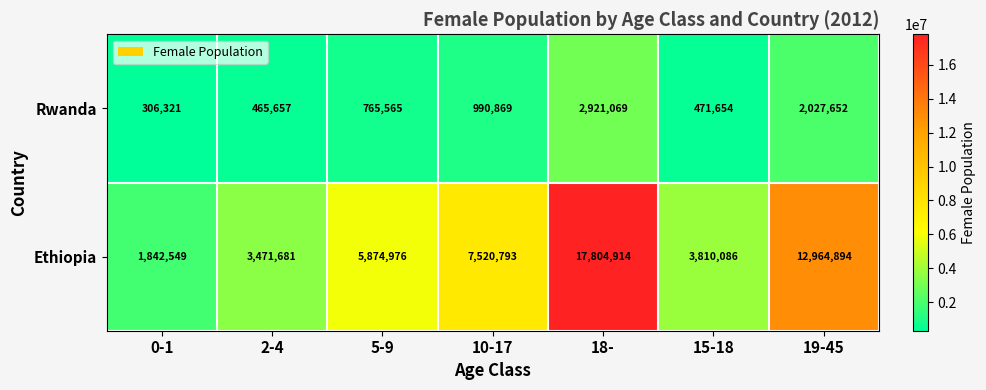

What is the difference between the maximum and minimum values in the Rwanda series?

2614748